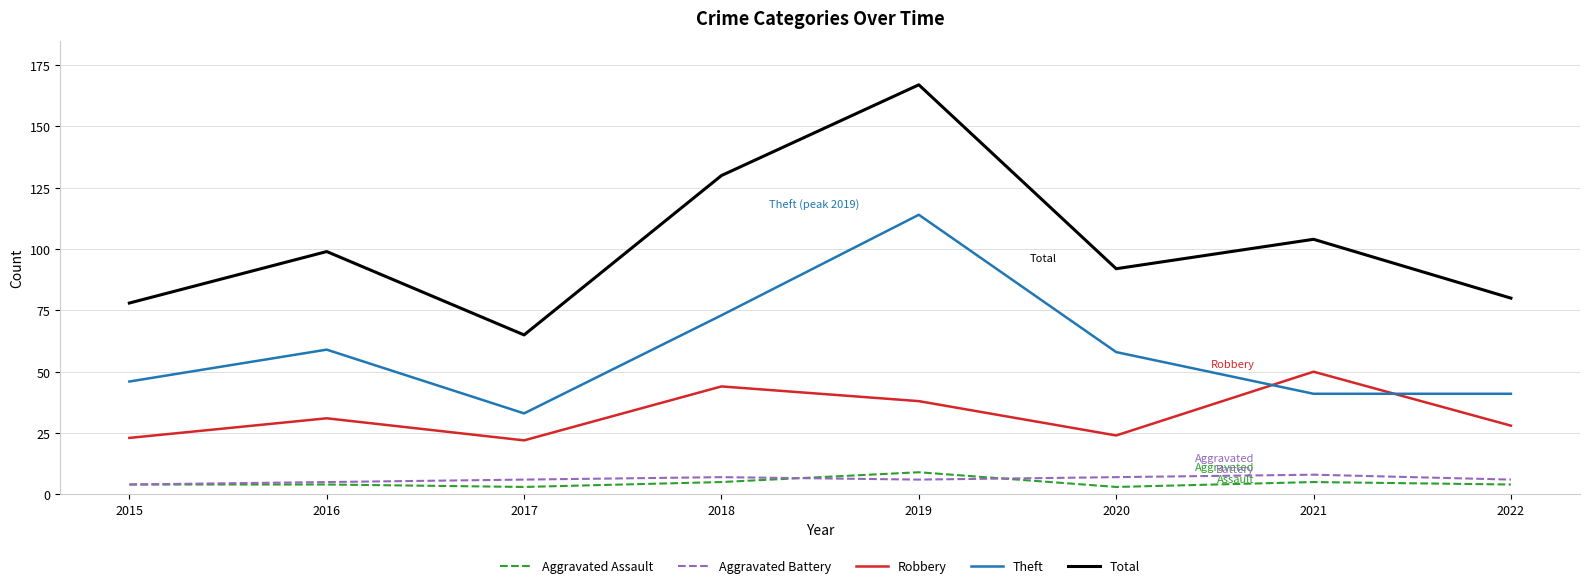

Where is Robbery nearest to the value 36?

2019